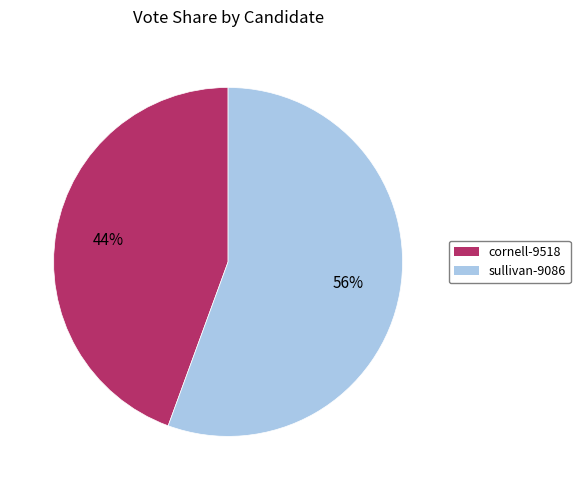

How many slices are in this pie chart?

2